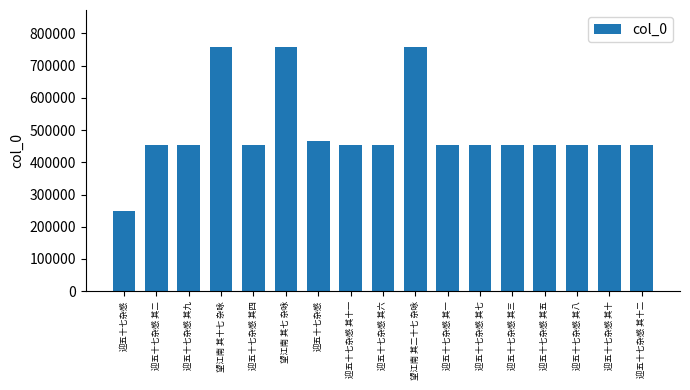

What is the smallest value displayed?

248887